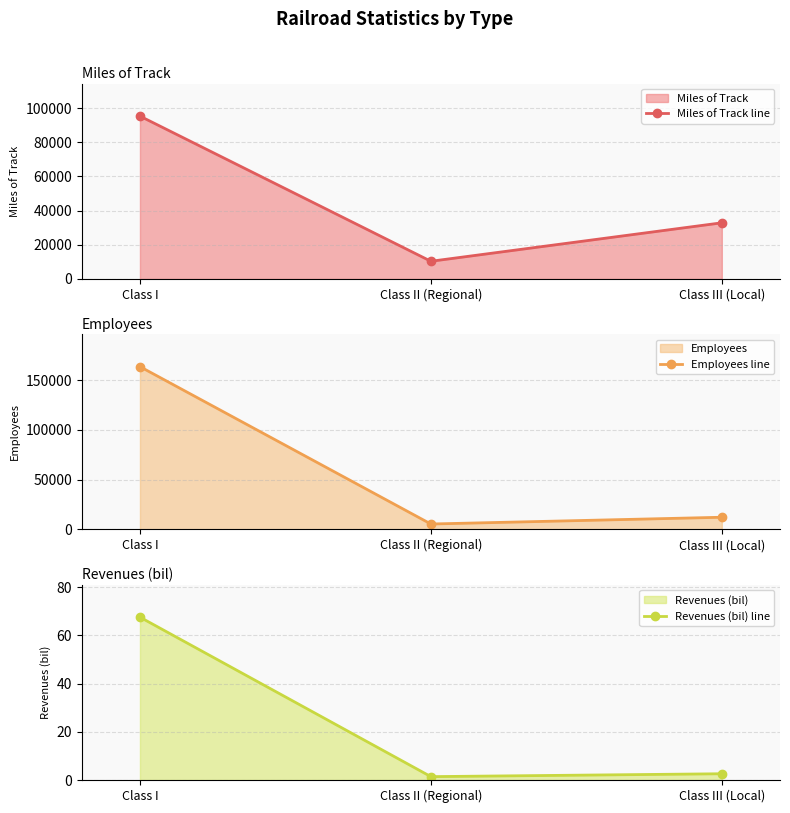

The Miles of Track line series shows 95264.0 at Class I. True or false?

True